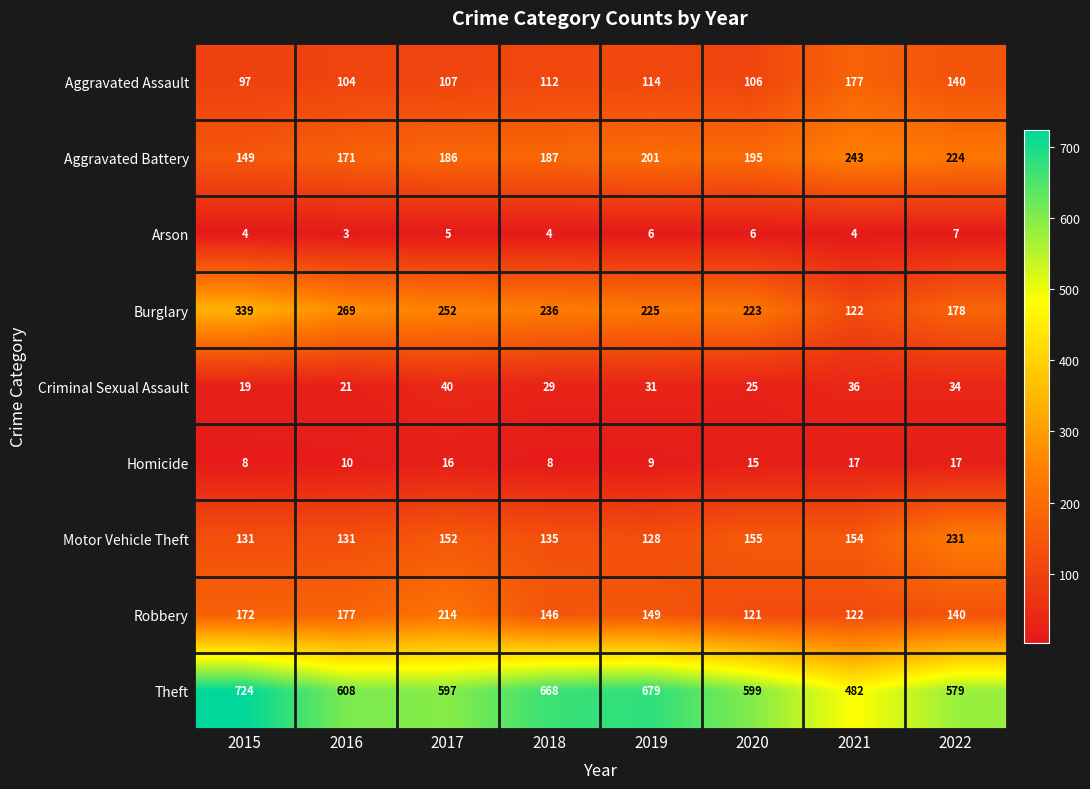

Where is Robbery nearest to the value 167?

2015